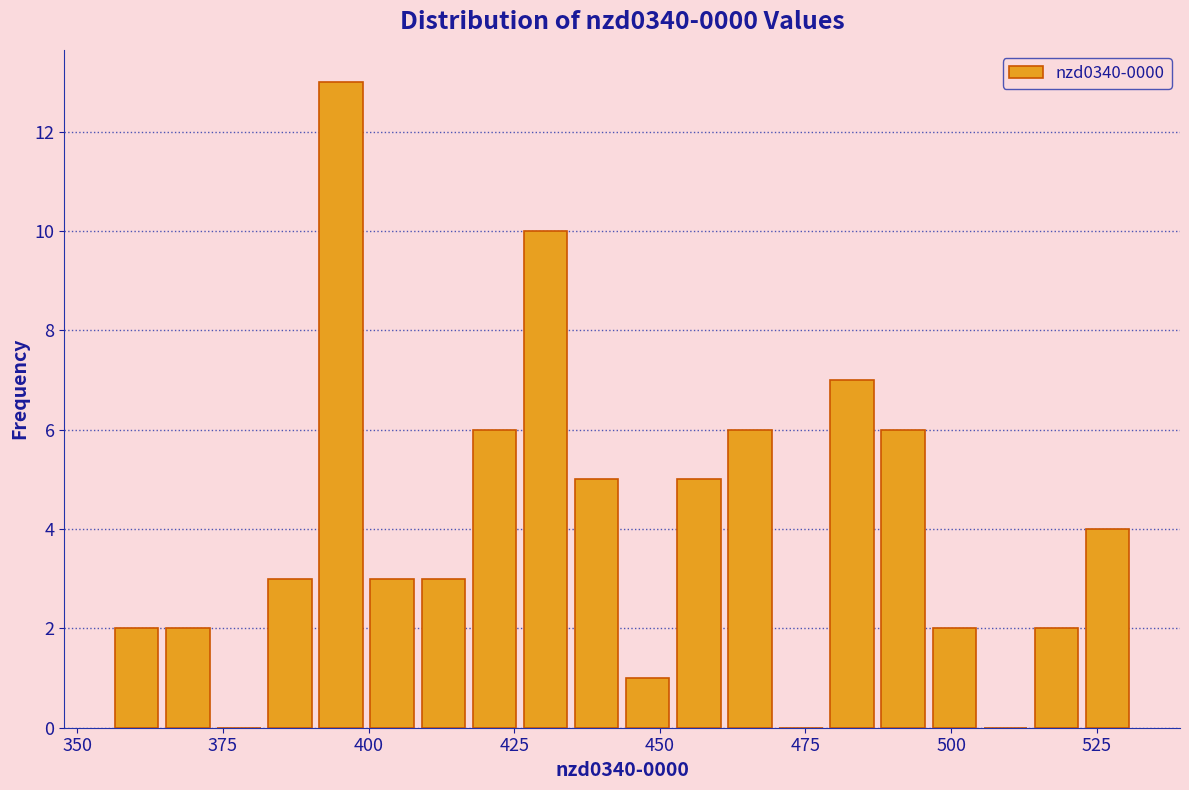

Read against the x-axis, roughly where is the centre of the tallest bar?

395